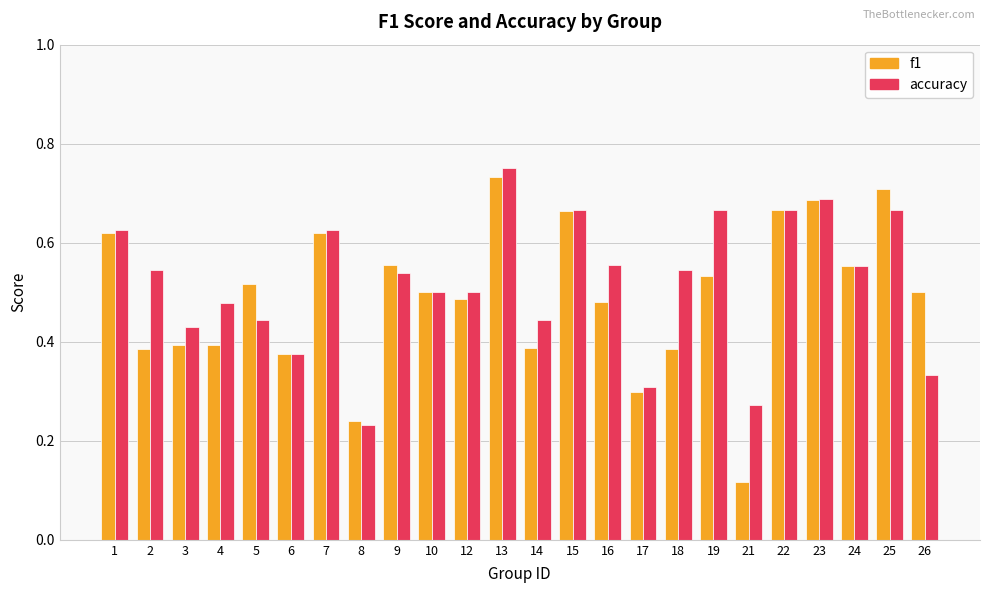

Which series has the widest spread of values?

f1